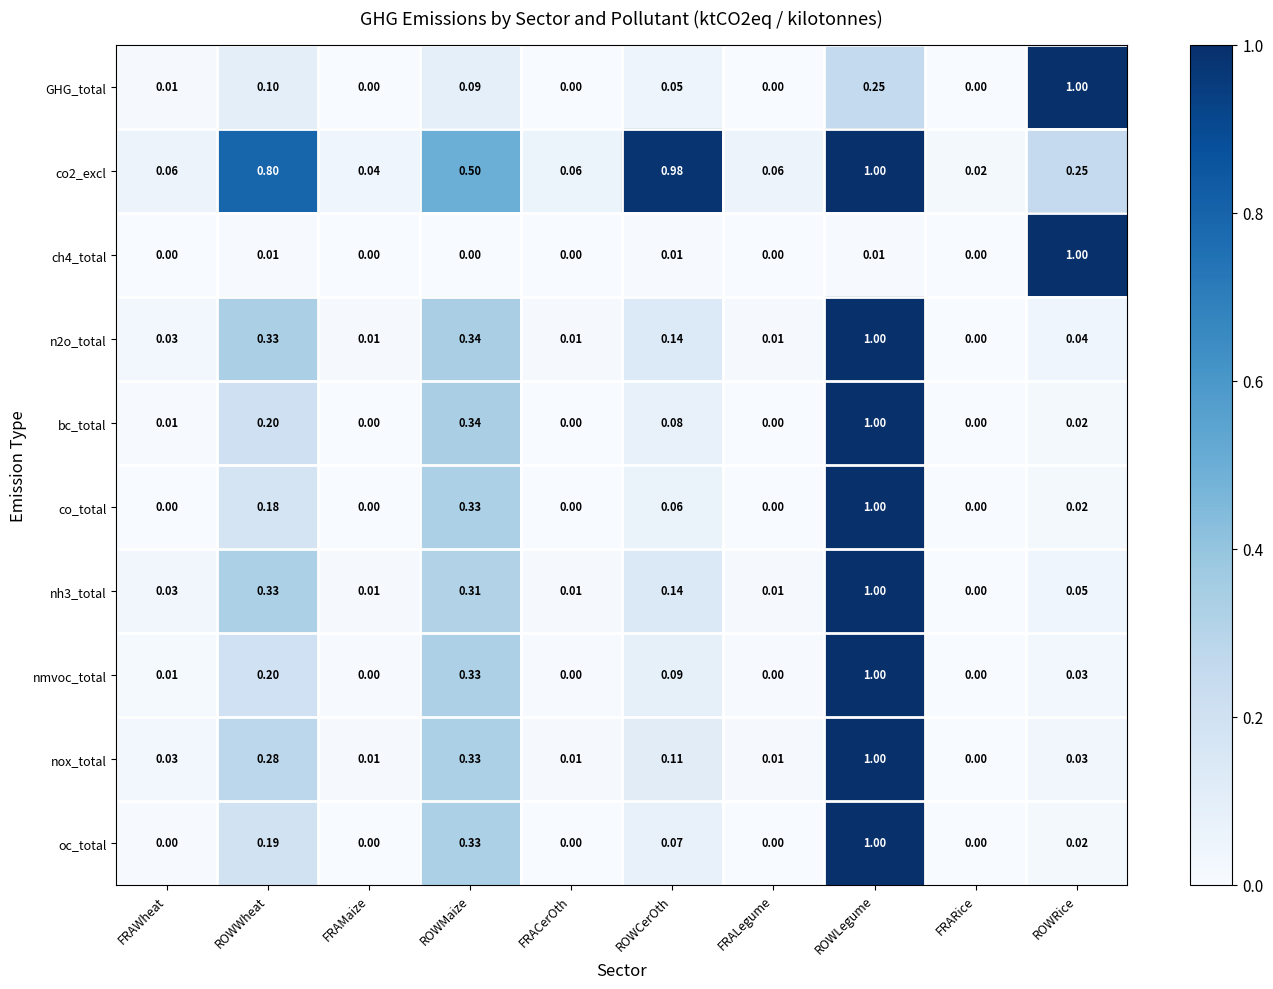

At which label is nox_total closest to 0?

FRARice